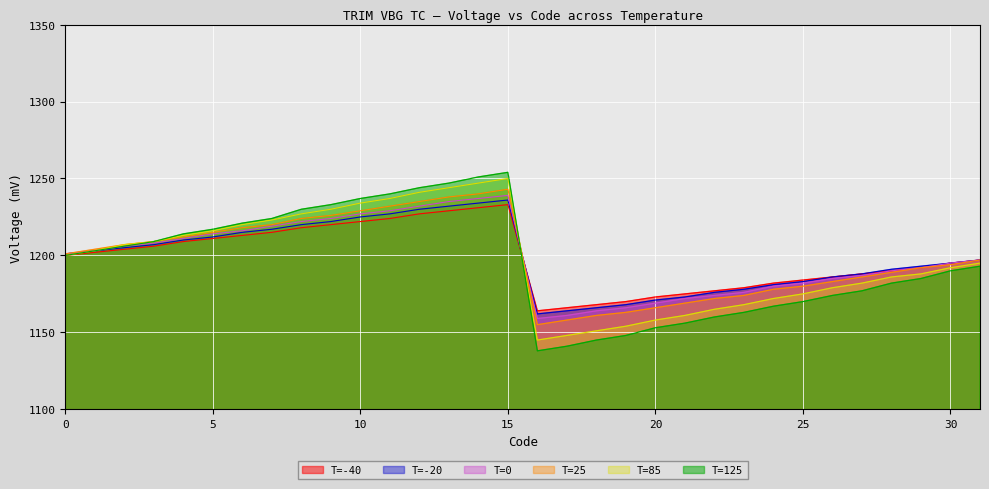

How many interior local valleys does the T=85 series have?

1